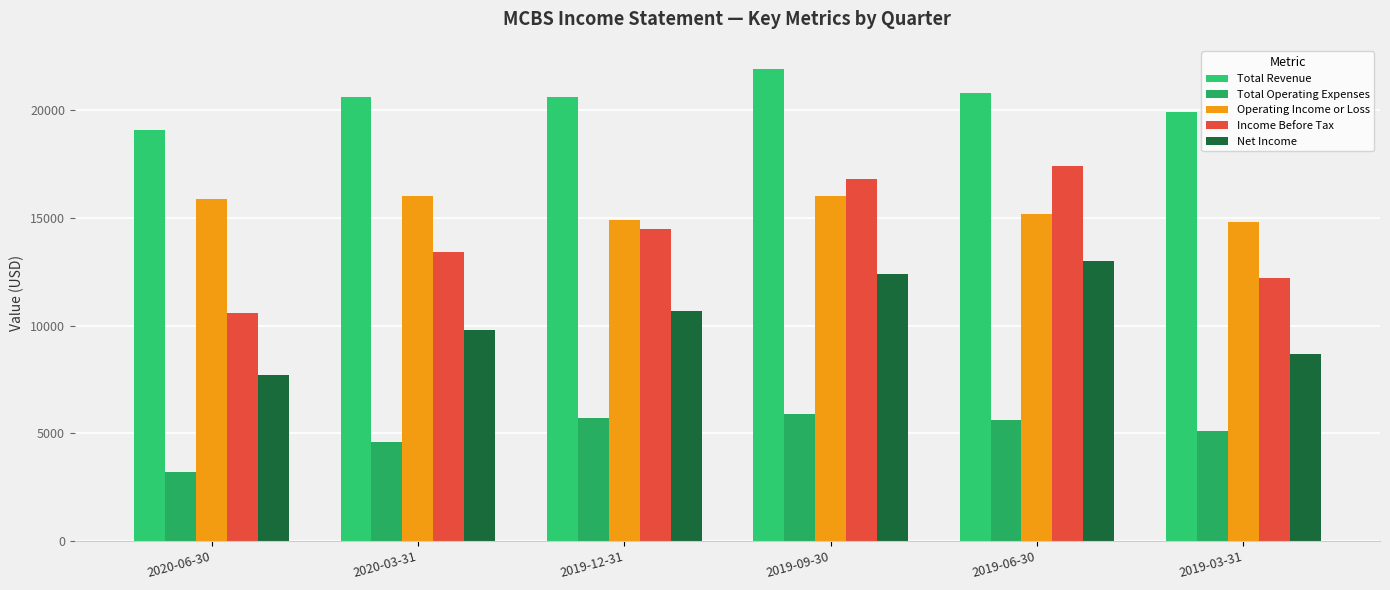

What is the difference between the maximum and minimum values in the Total Revenue series?

2800